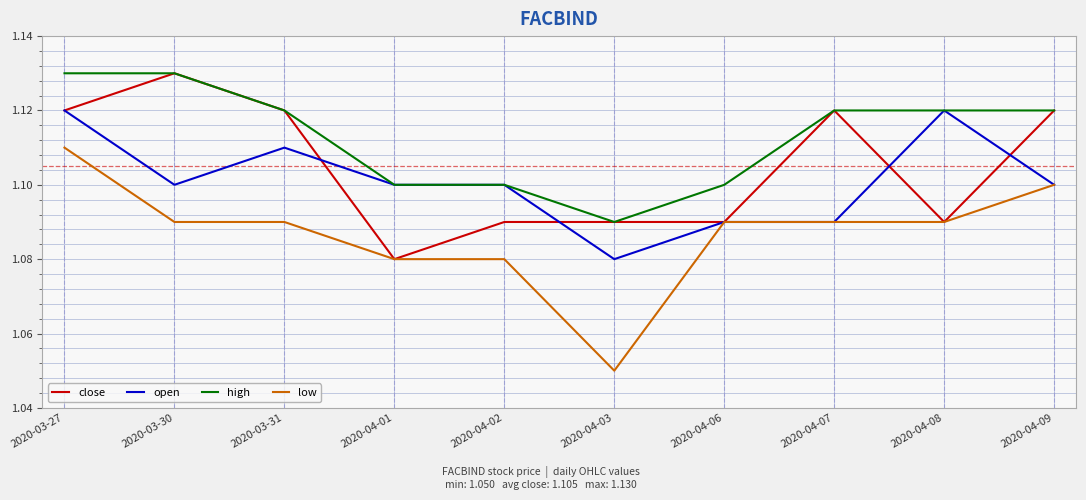

Is this an area chart (filled region under the line)?

No